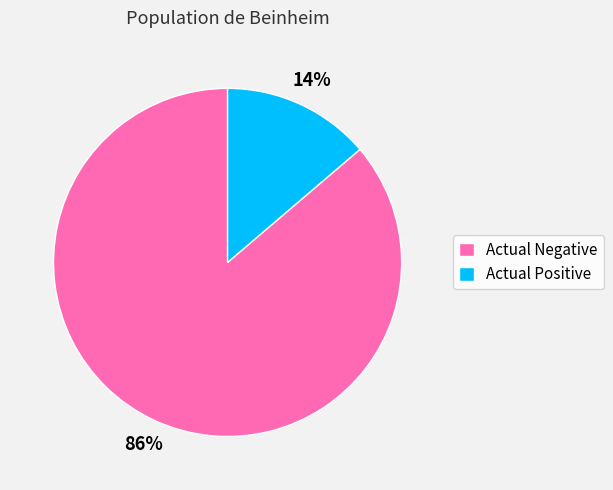

Is Actual Negative the majority of the pie?

Yes